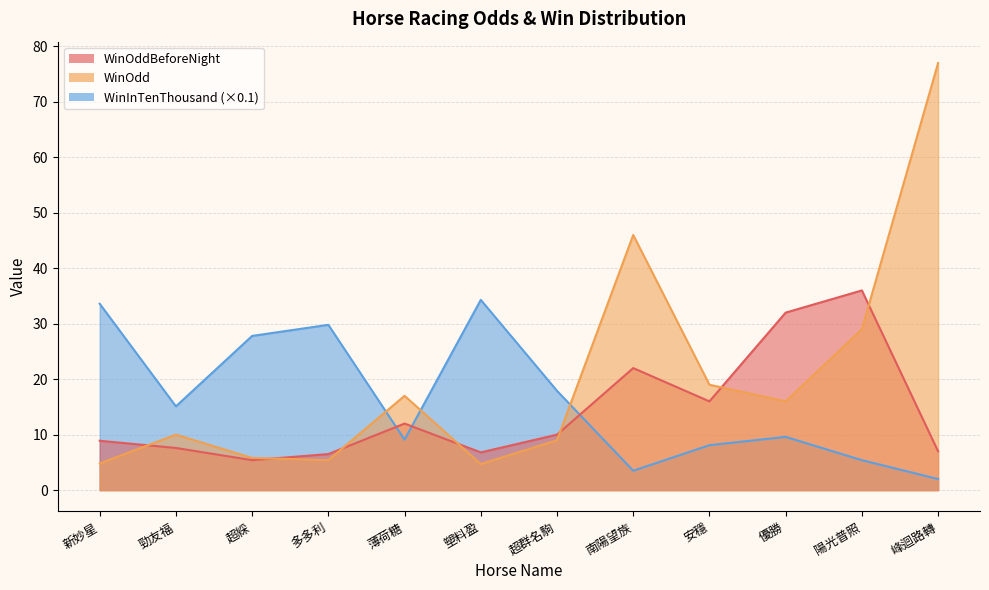

True or false: WinOddBeforeNight has a value of 36.0 at 陽光普照.

True